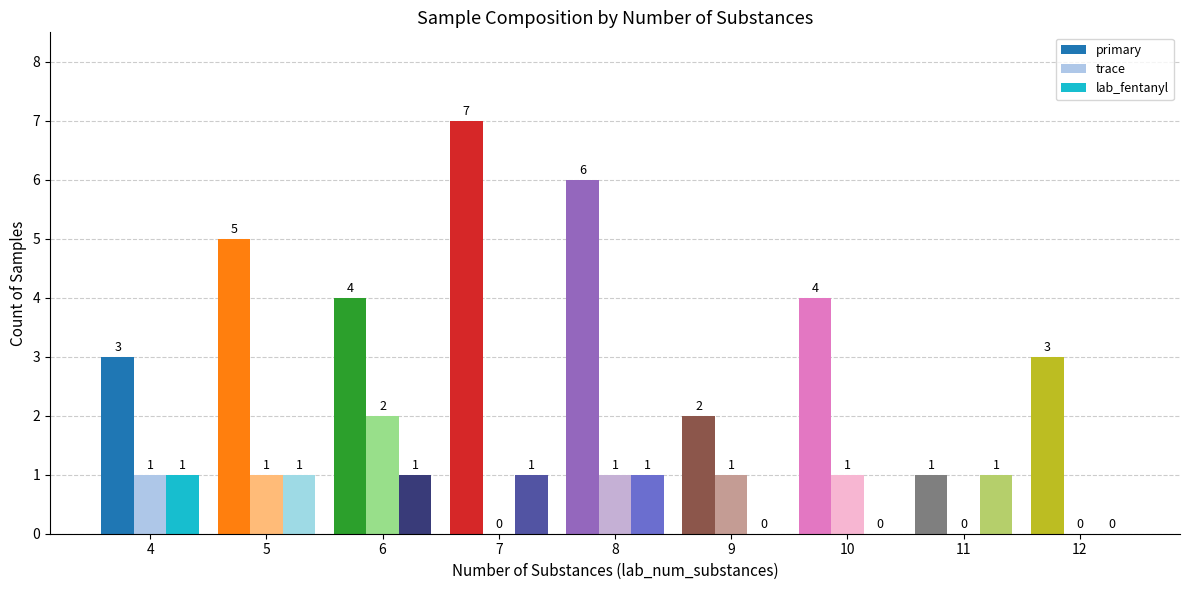

At which label is trace closest to 1?

4